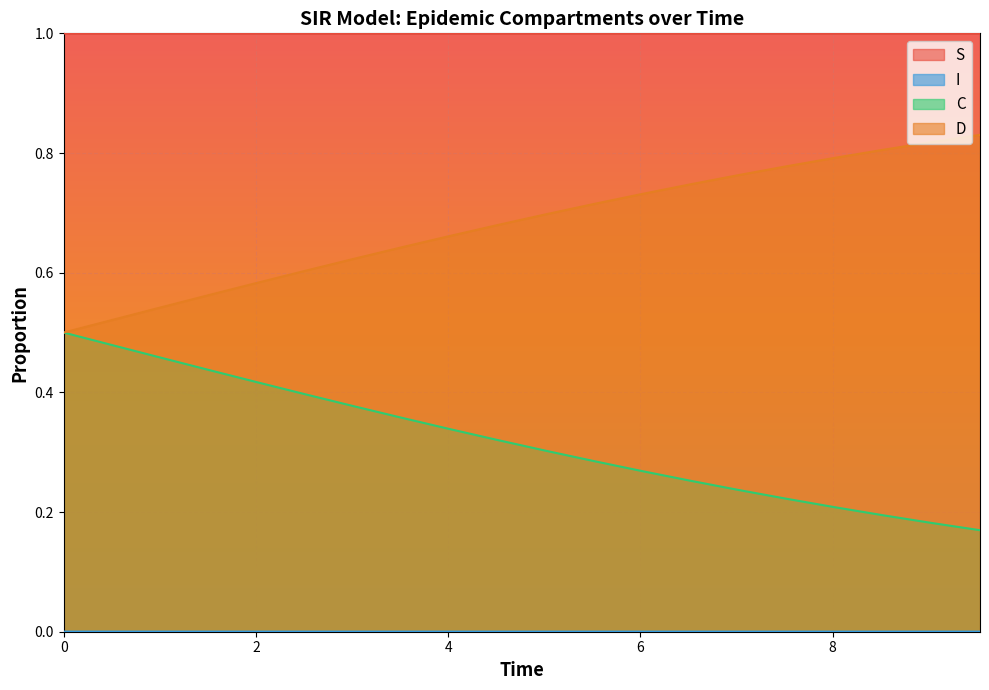

True or false: S and D cross at least once.

False